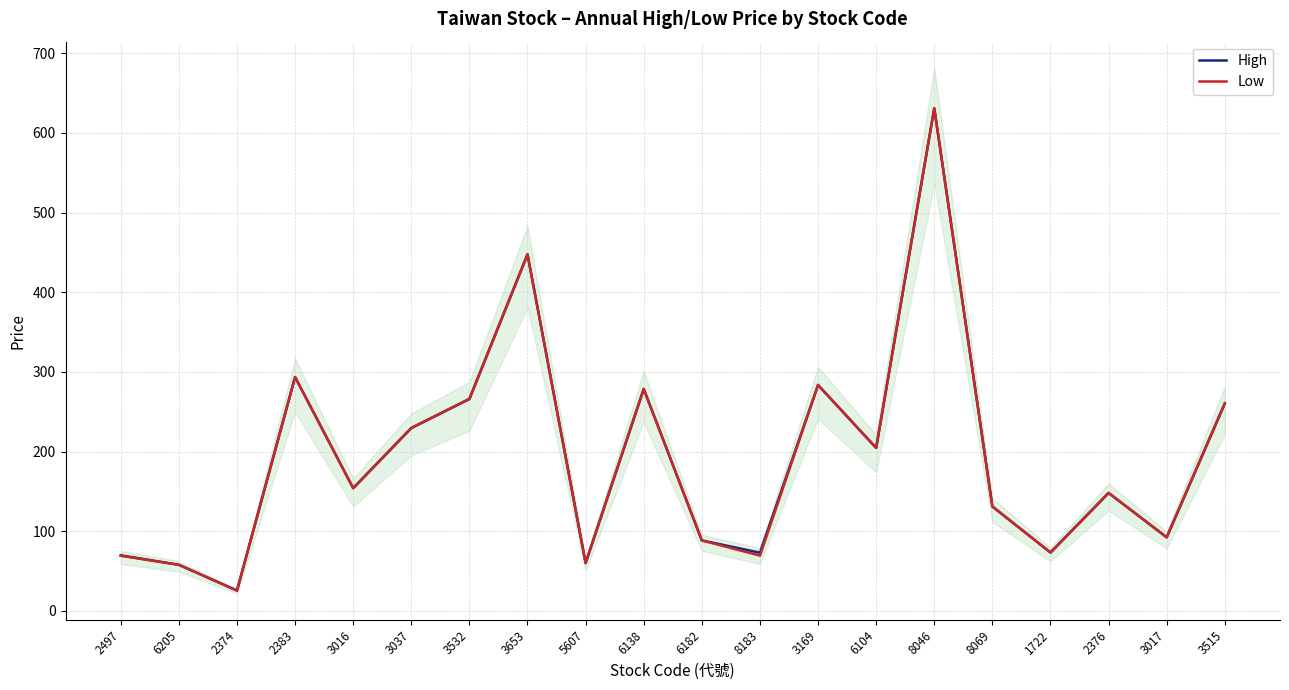

How many interior local peaks does the High series have?

6